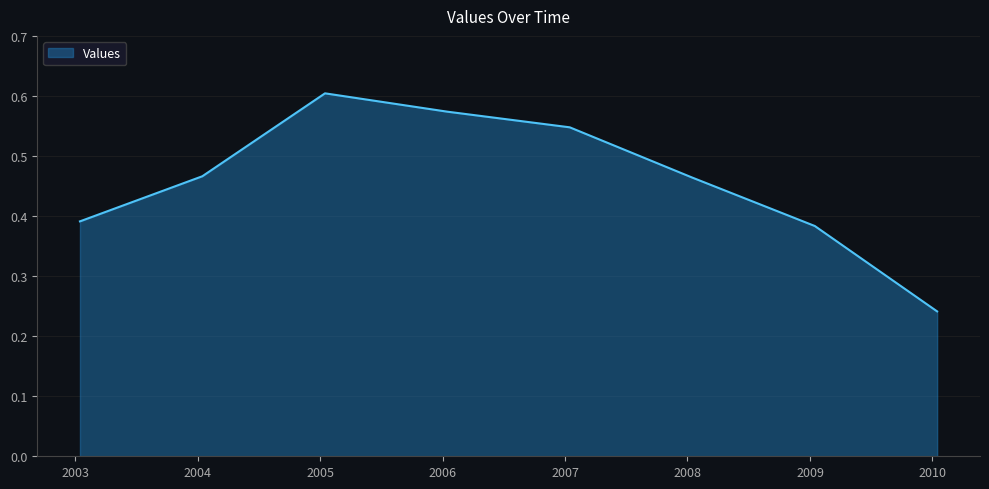

How many series are shown in this chart?

1